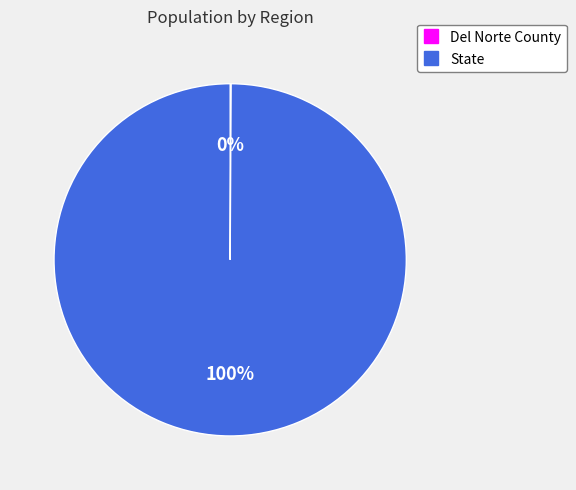

Which category has the biggest portion of the pie?

State